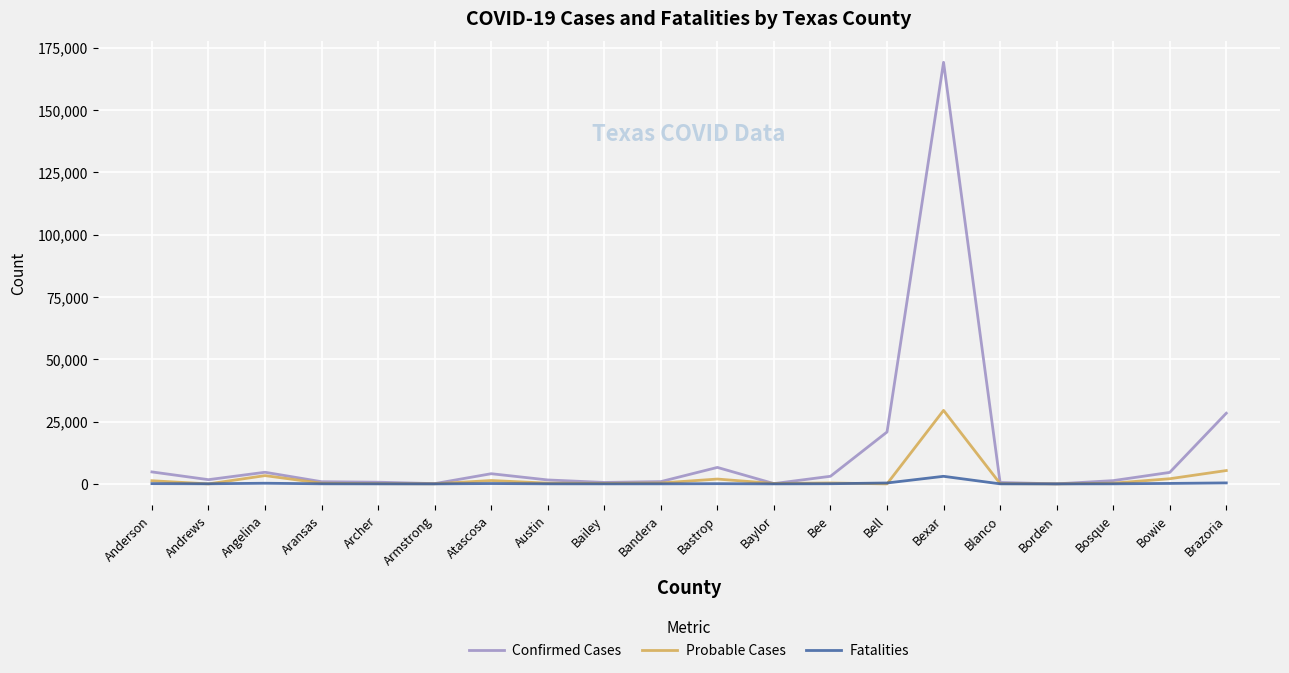

Rank the series at Bexar from highest to lowest value.

Confirmed Cases, Probable Cases, Fatalities